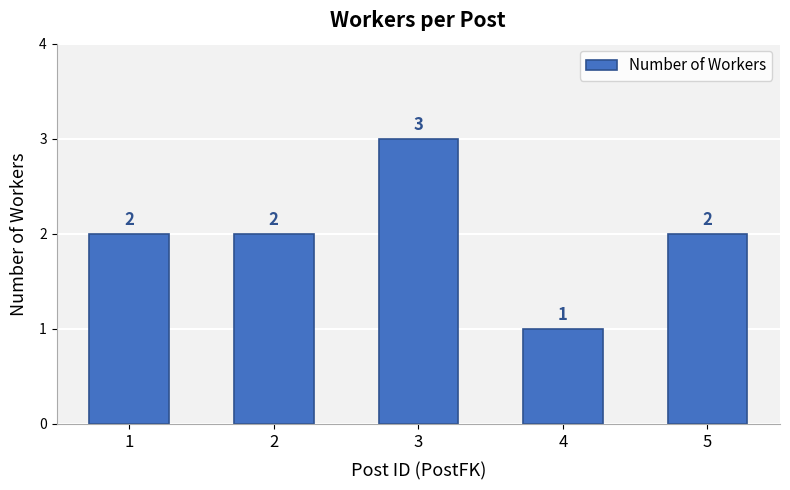

What is the value of the 5th bar from the left?

2